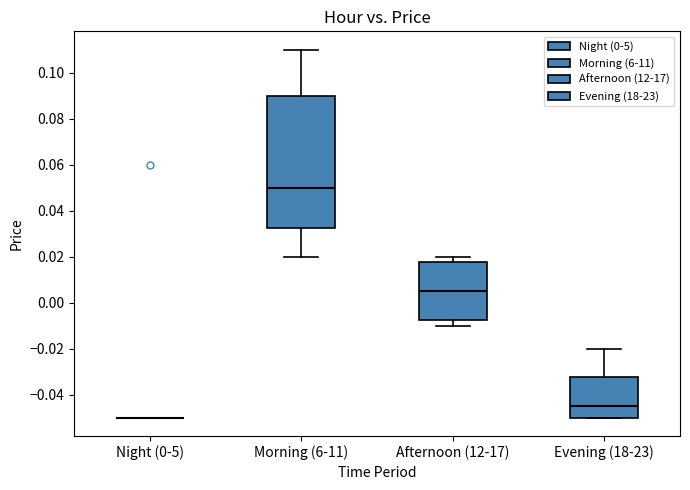

Which box is the tallest, from its lower edge to its upper edge?

Morning (6-11)